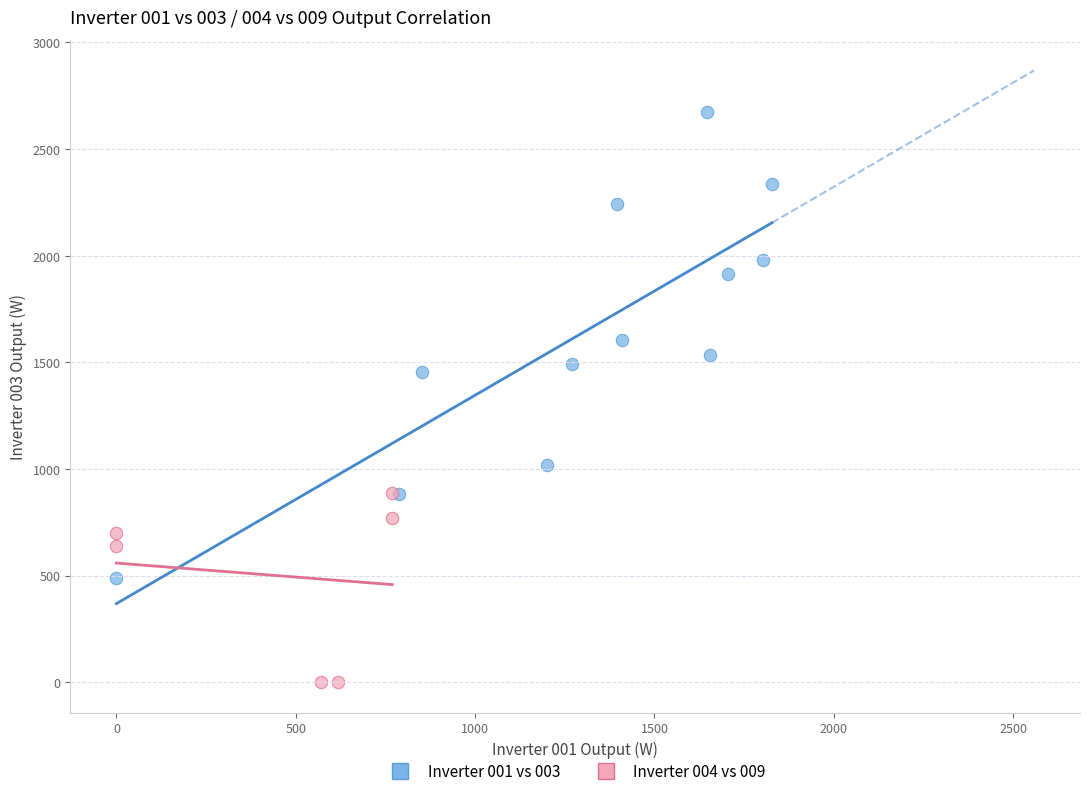

Which series contains the highest Y value?

Inverter 001 vs 003